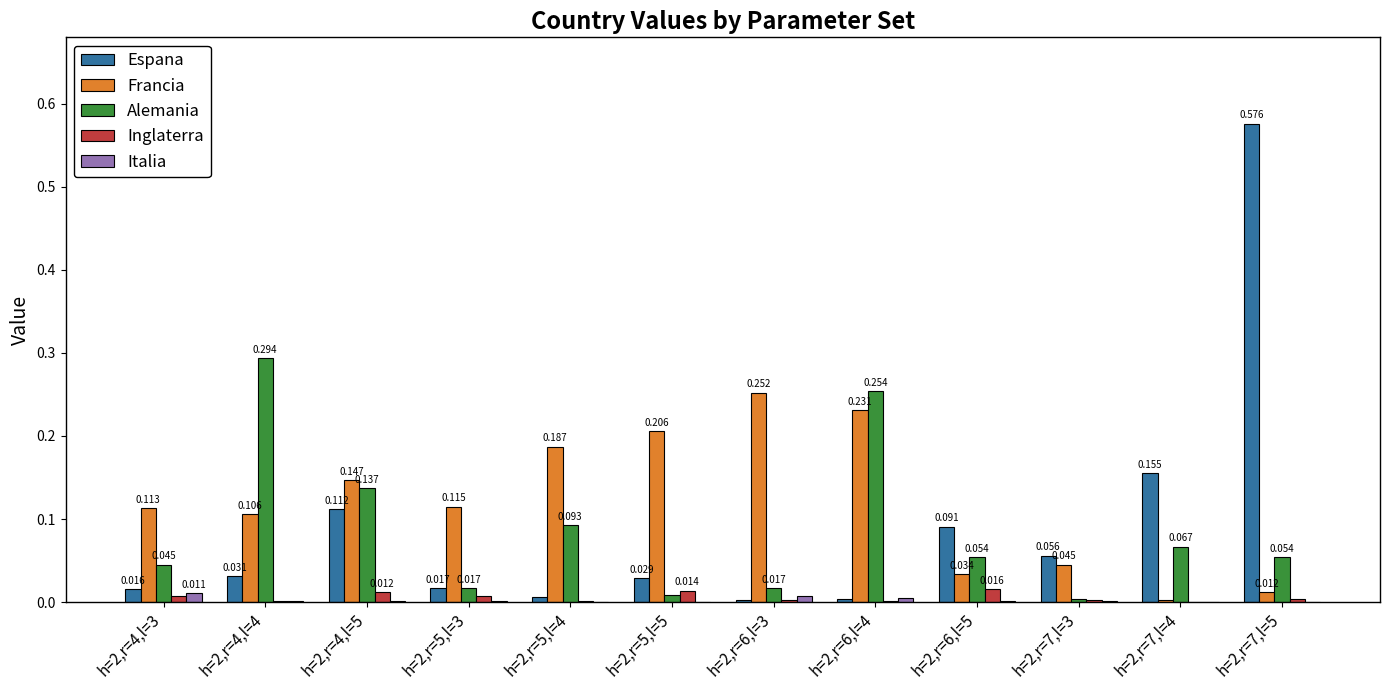

Which category has the highest value across all series?

h=2,r=7,l=5